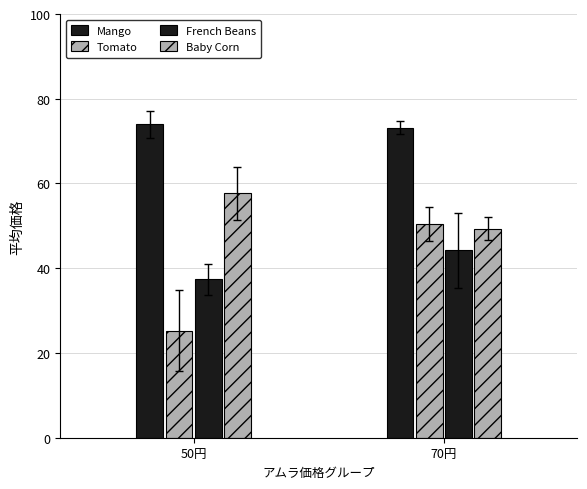

Reading left to right, list all the values displayed in this chart.

Mango: 50円=73.9	70円=73.1
Tomato: 50円=25.2	70円=50.4
French Beans: 50円=37.4	70円=44.2
Baby Corn: 50円=57.6	70円=49.4